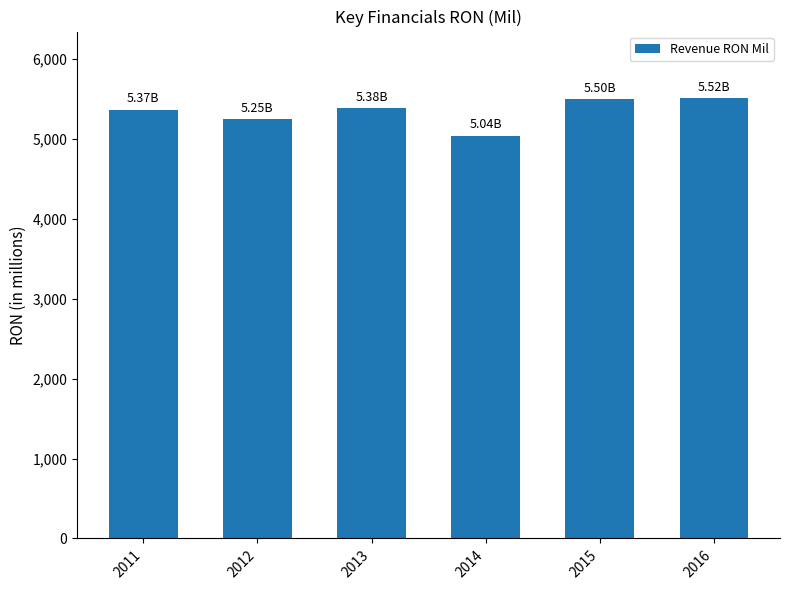

True or false: the data shows 2840 at 2012.

False